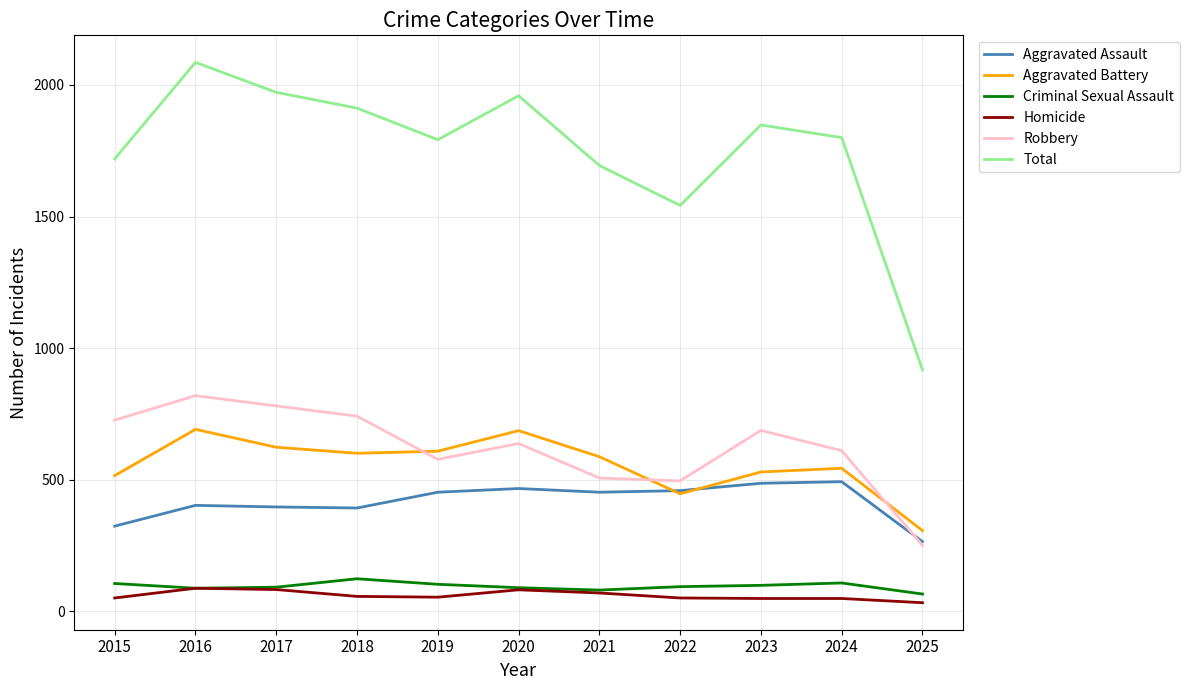

Which series has the widest spread of values?

Total